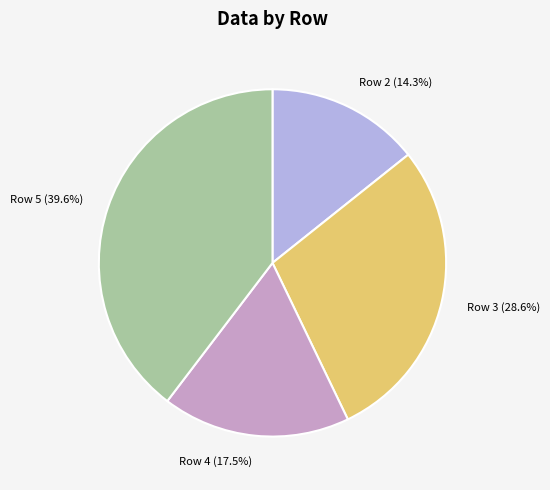

What is the largest slice in the pie chart?

Row 5